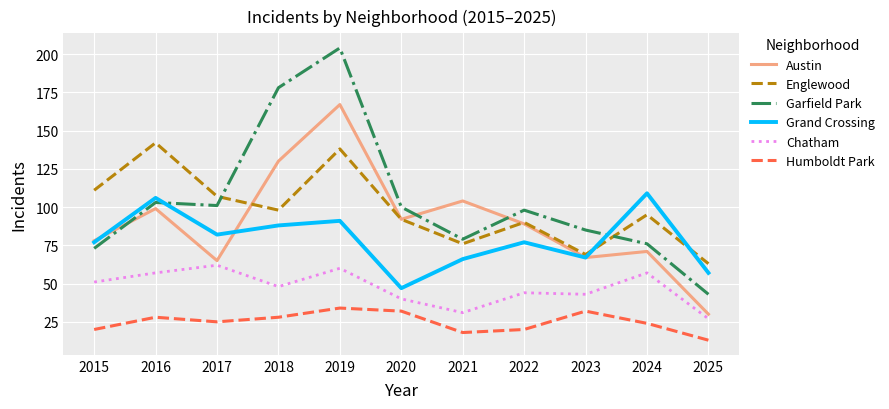

How many categories are shown in the chart?

11